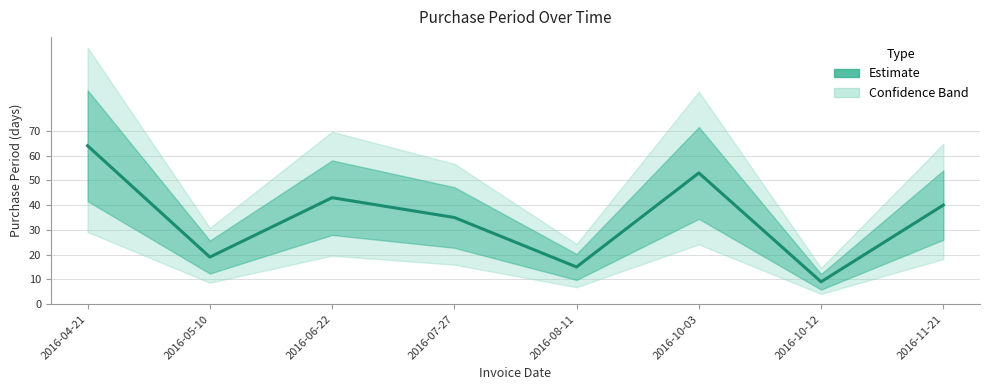

How many data points are above 40?

3